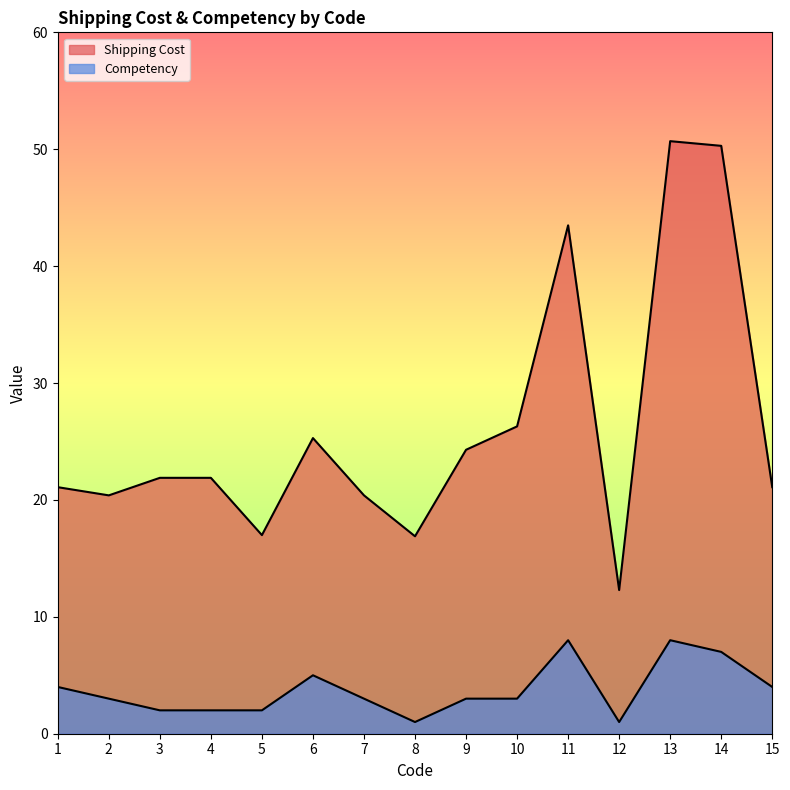

True or false: Competency has a value of 4.6 at 10.

False